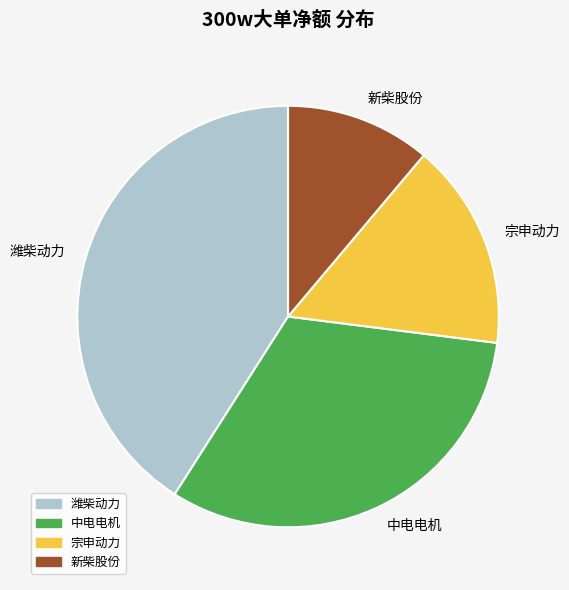

Which has a higher value, 潍柴动力 or 新柴股份?

潍柴动力